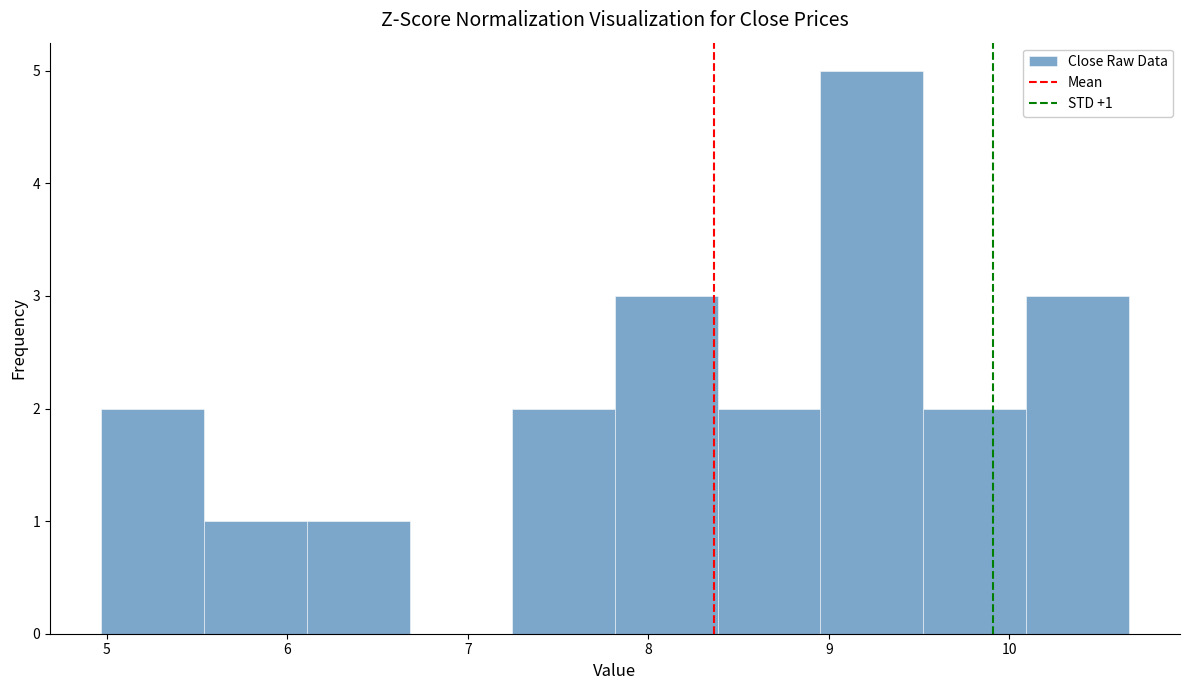

Over which range of the x-axis is the bar tallest?

9.0 to 9.5